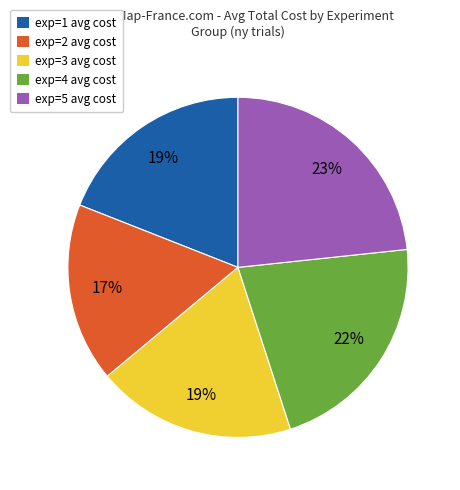

How many slices are in this pie chart?

5